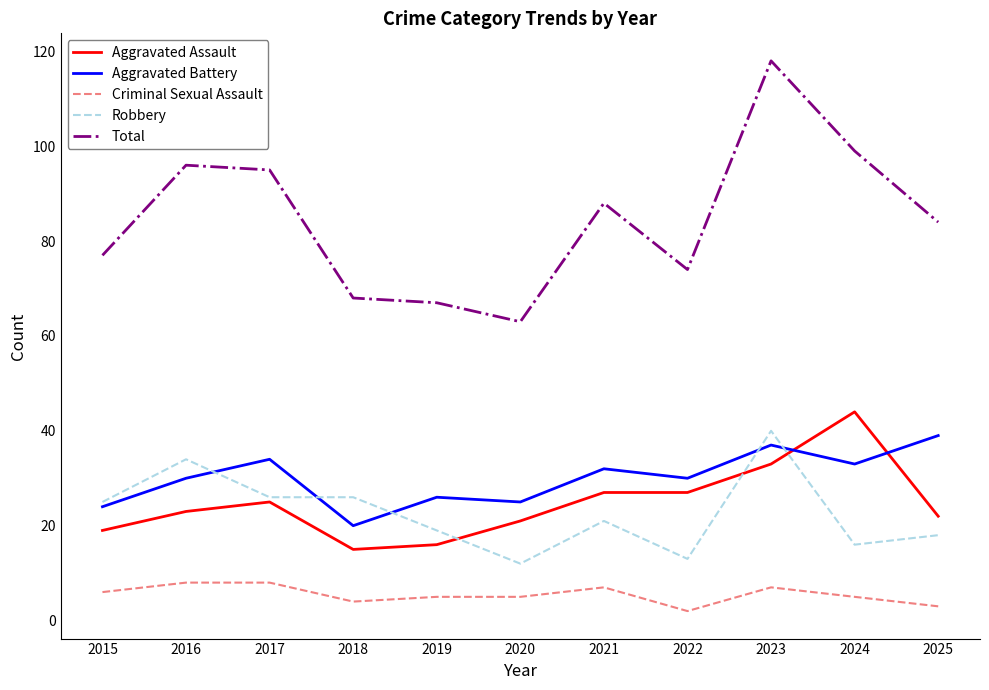

What is the greatest value displayed?

118